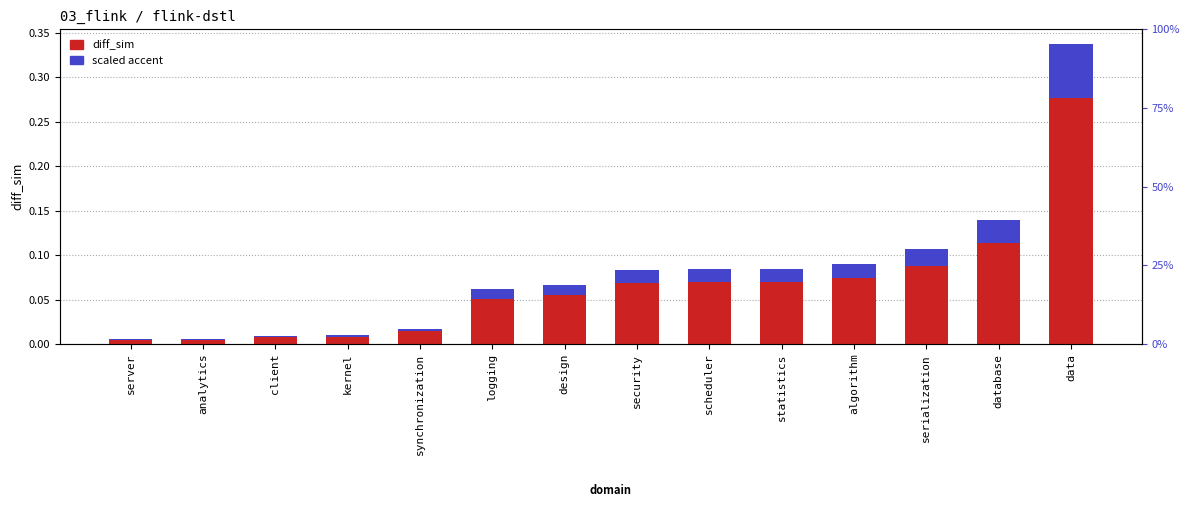

What is the label of the 7th bar from the right?

security